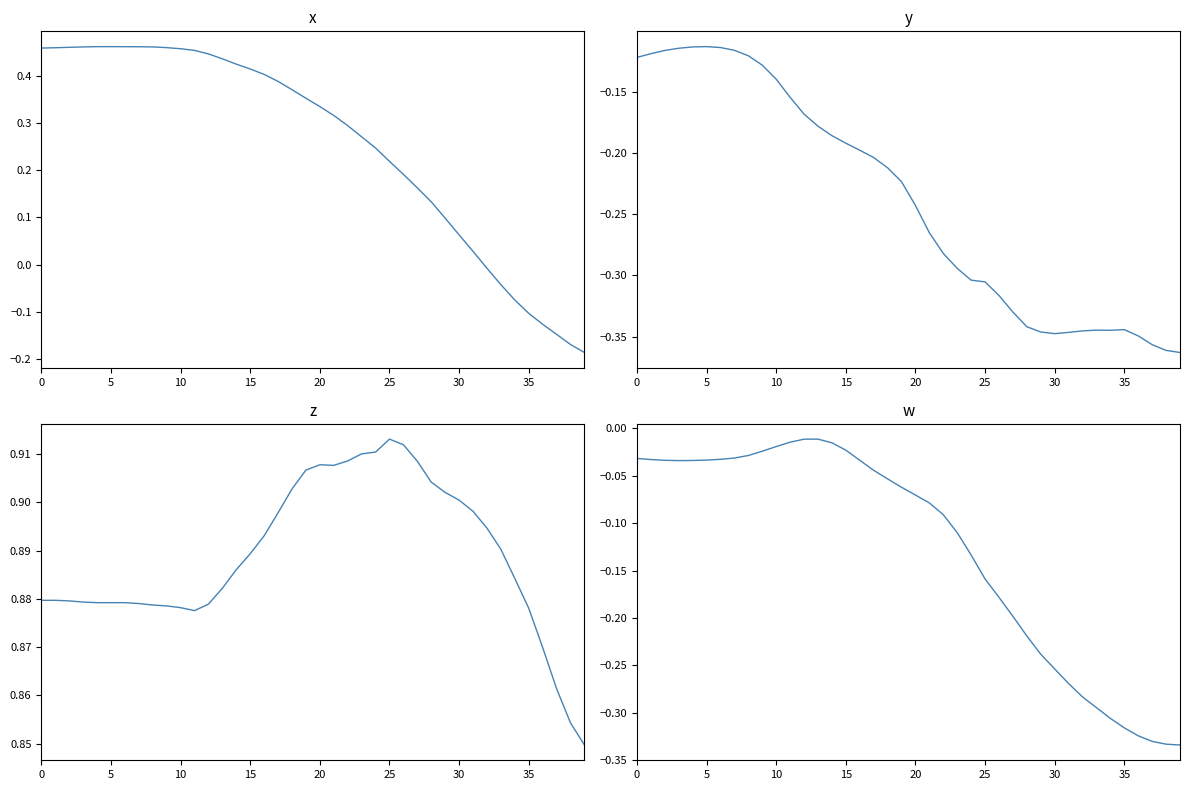

What is the spread (max minus min) of values at 5?

1.0